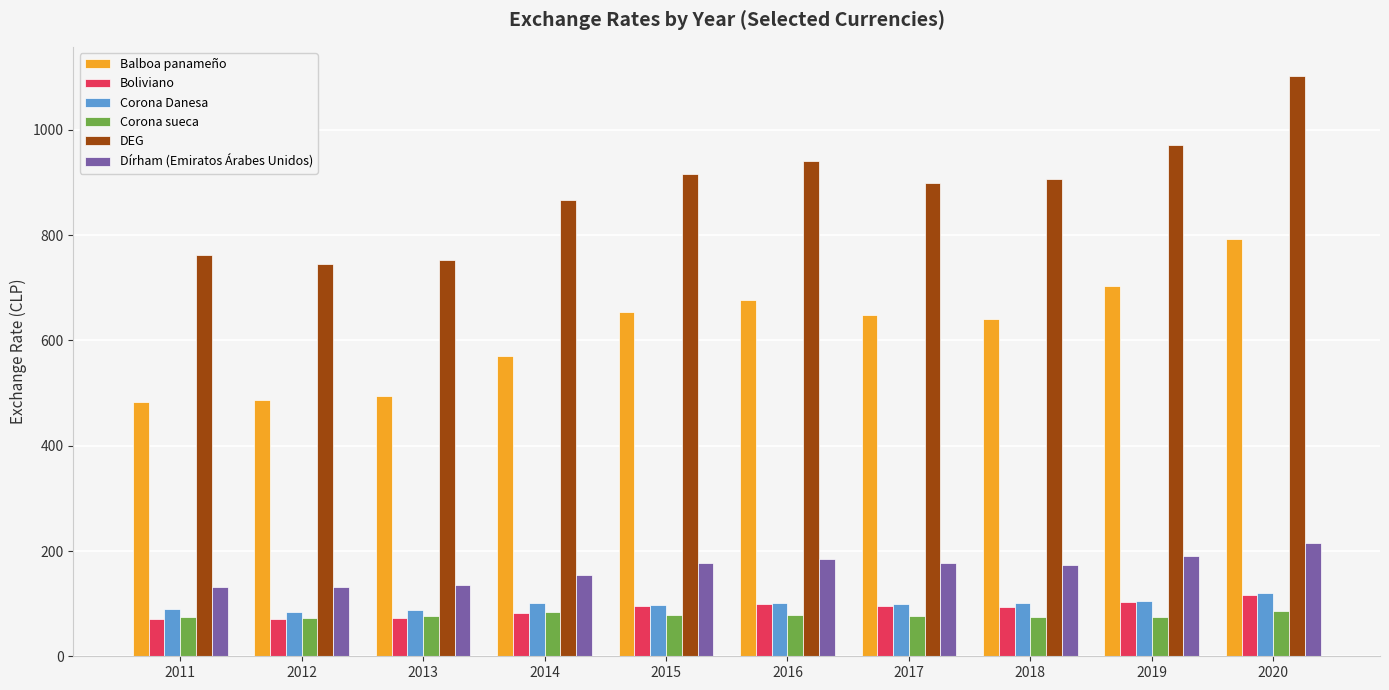

Which series has the widest spread of values?

DEG